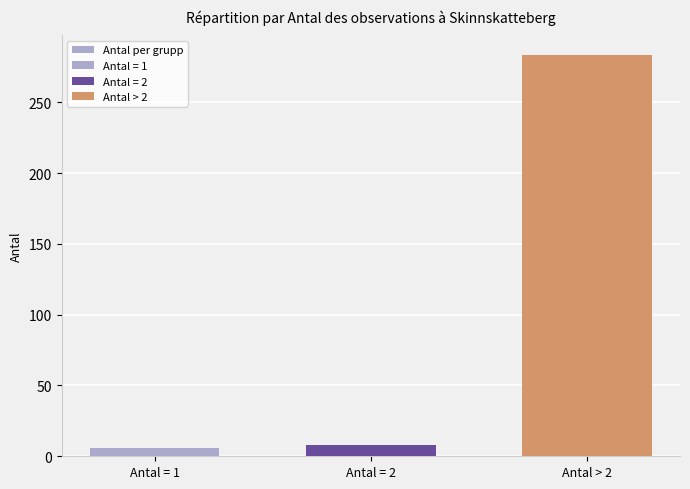

What is the difference between the maximum and second lowest values?

275